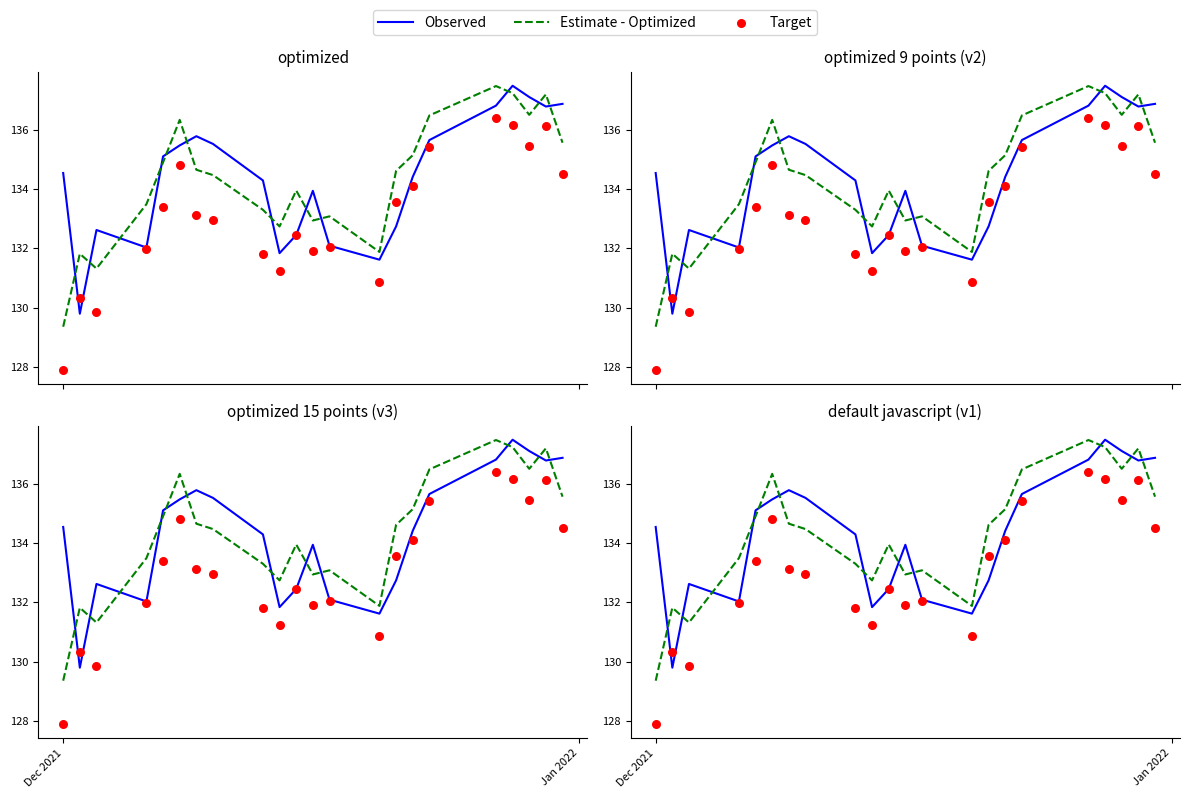

Which series reaches the maximum Y coordinate?

Observed